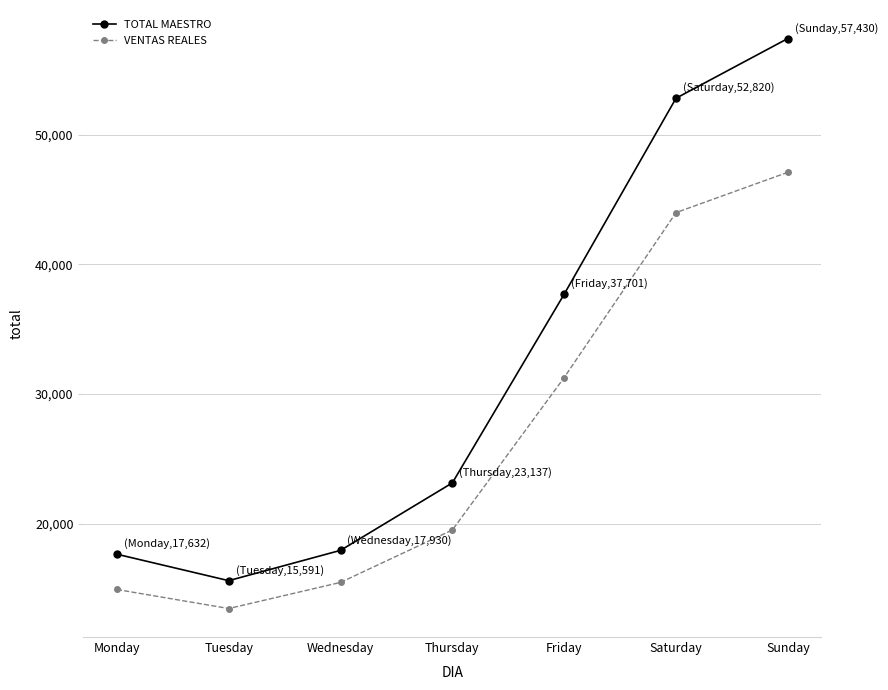

What is the value of the TOTAL MAESTRO point at the 5th from the left?

37701.0